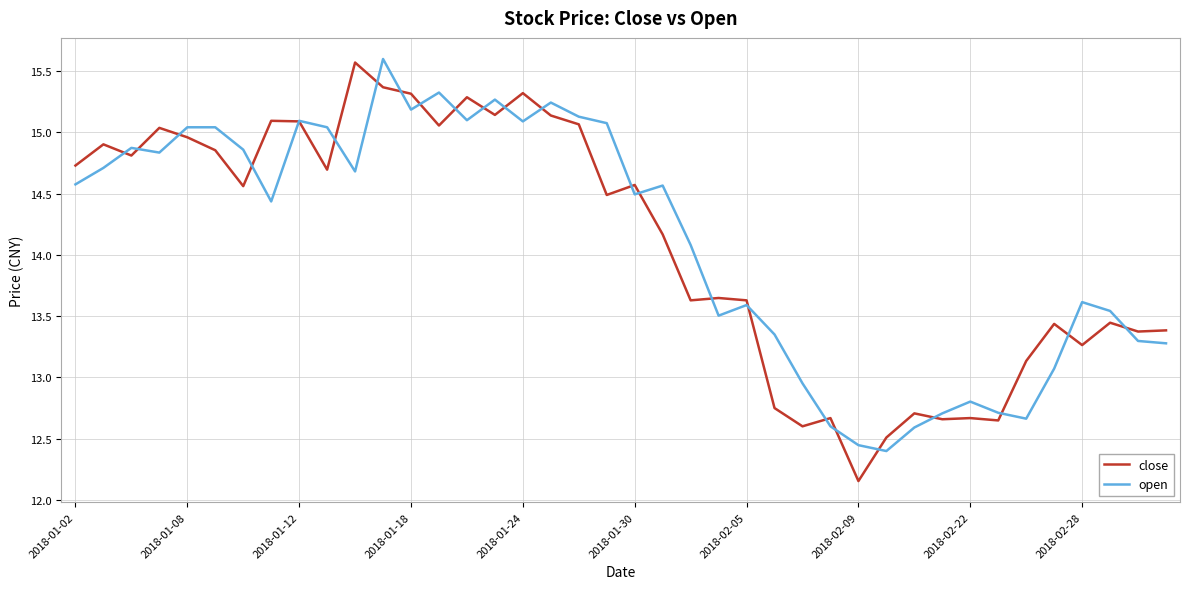

Which series has the largest range (max minus min)?

close